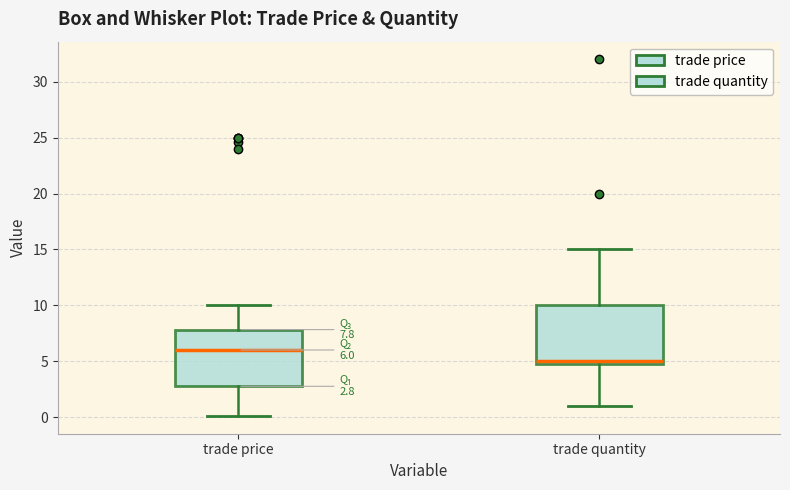

Which box has the lowest median line?

trade quantity